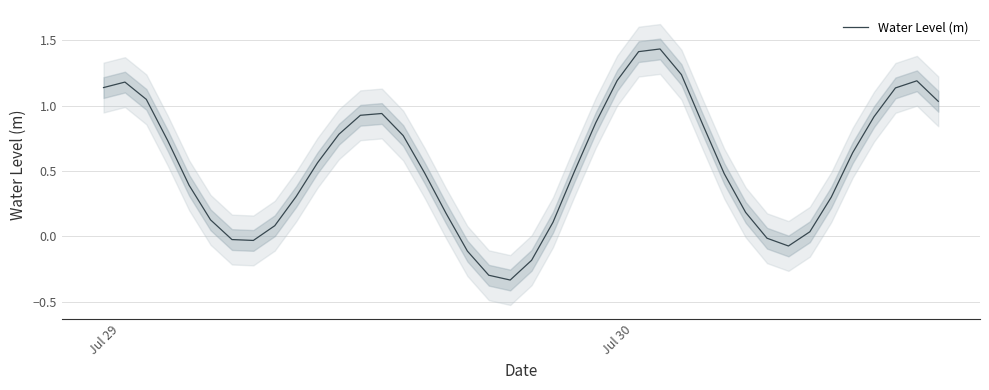

Is it true that Water Level (m) equals 1.2 at Jul 30?

True